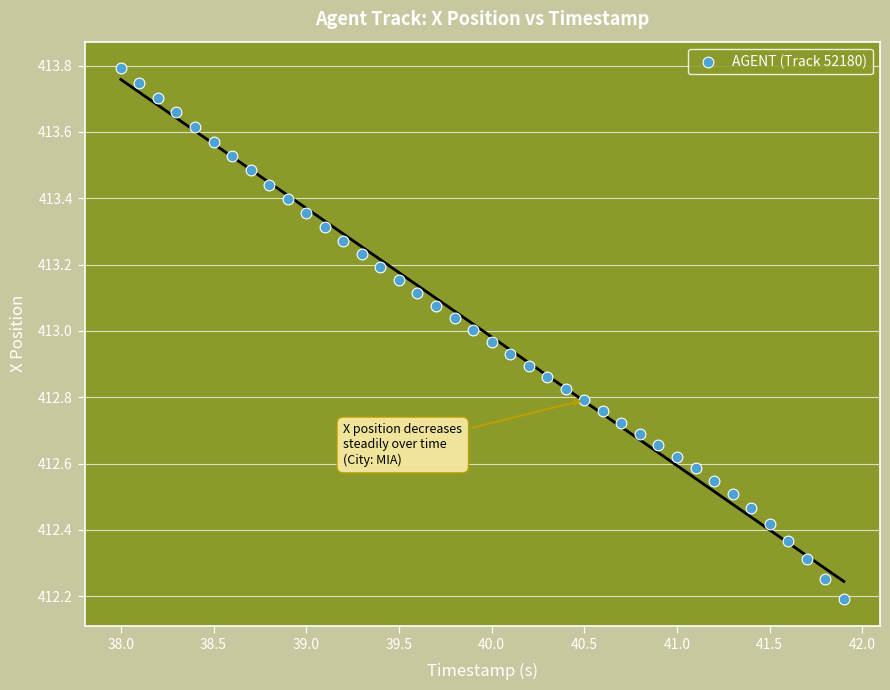

What Y value in the scatter plot is closest to 412?

412.2